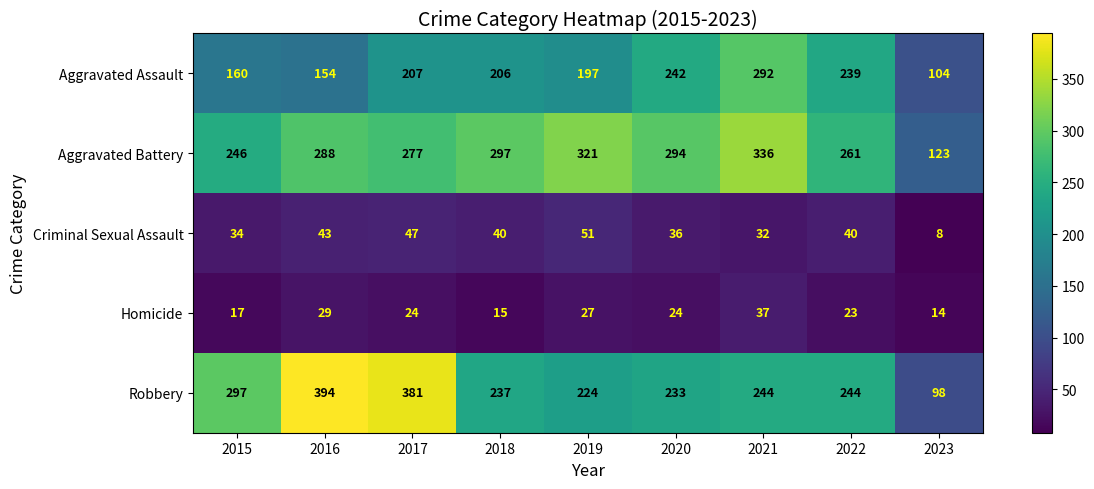

What is the difference between the second highest and second lowest values in the Aggravated Battery series?

75